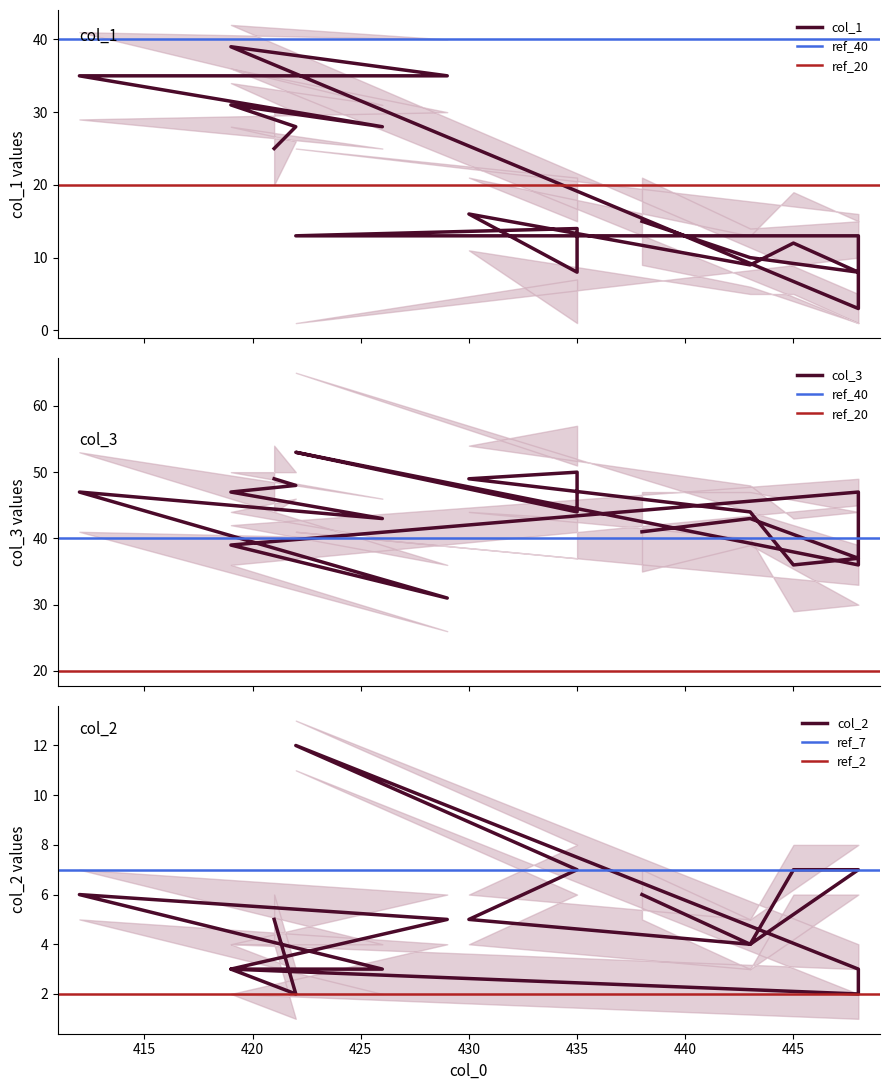

What is the average value of the col_3 series?

44